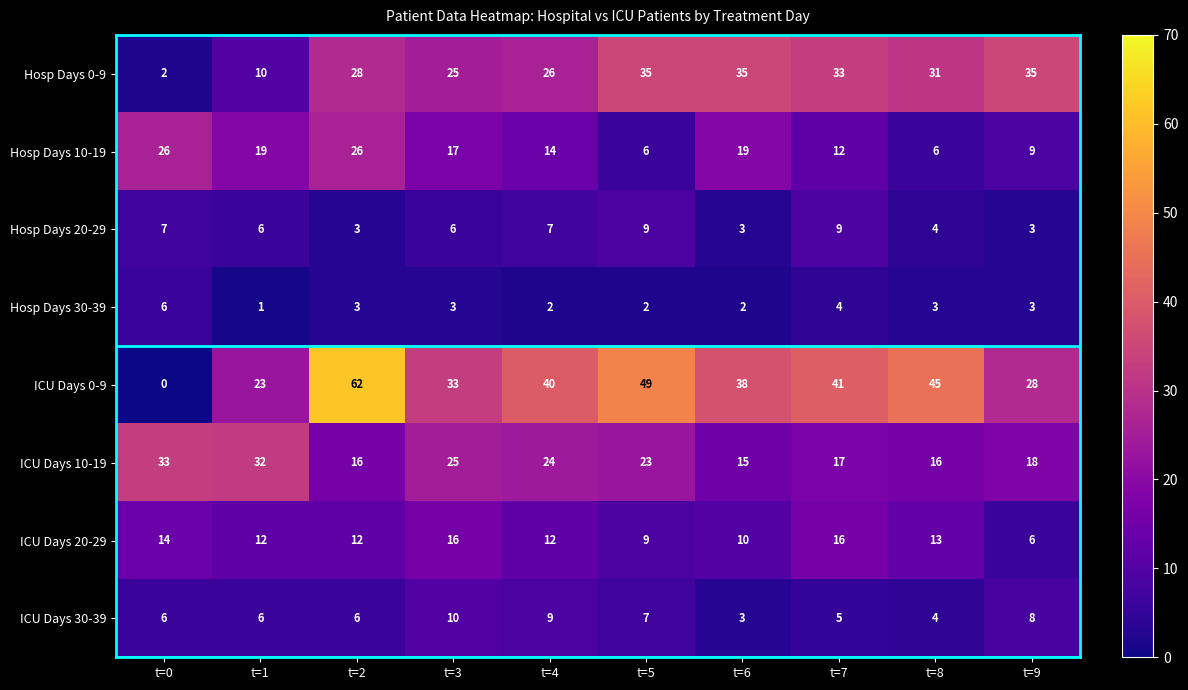

Which series has the largest range (max minus min)?

ICU Days 0-9